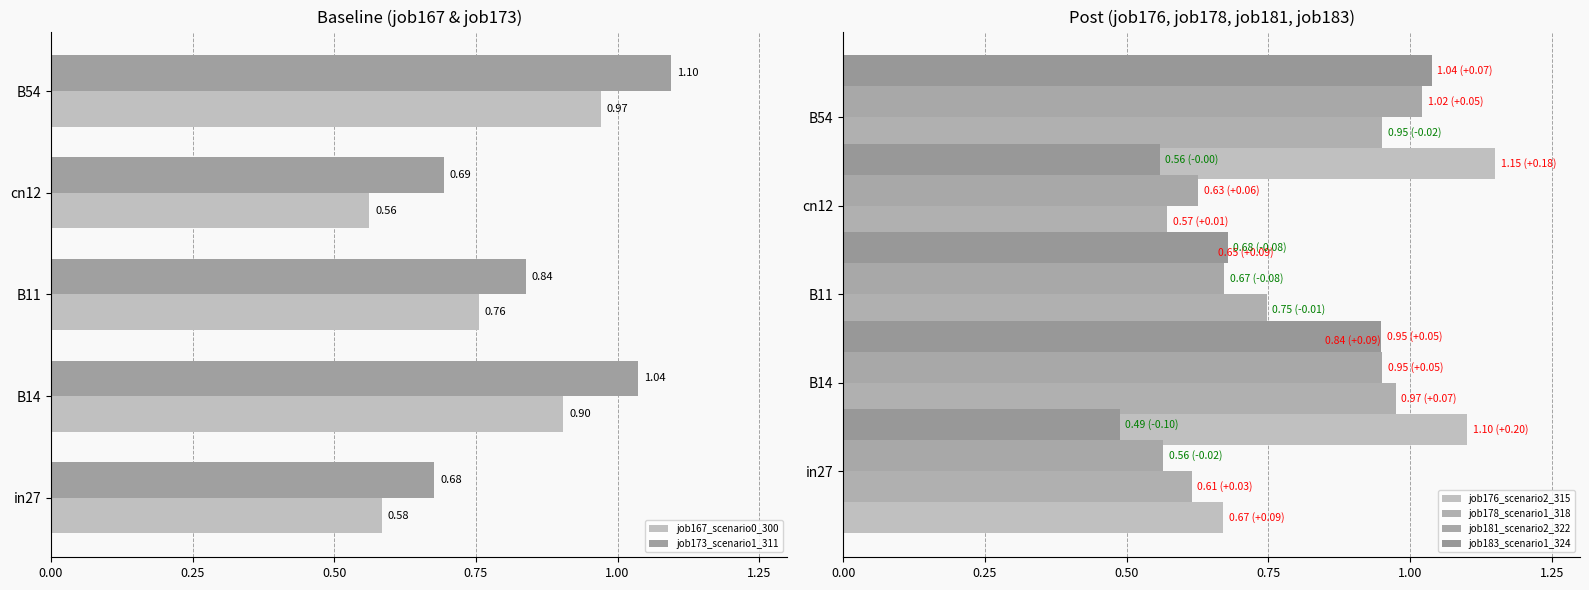

What is the difference between the maximum and minimum values in the job167_scenario0_300 series?

0.4